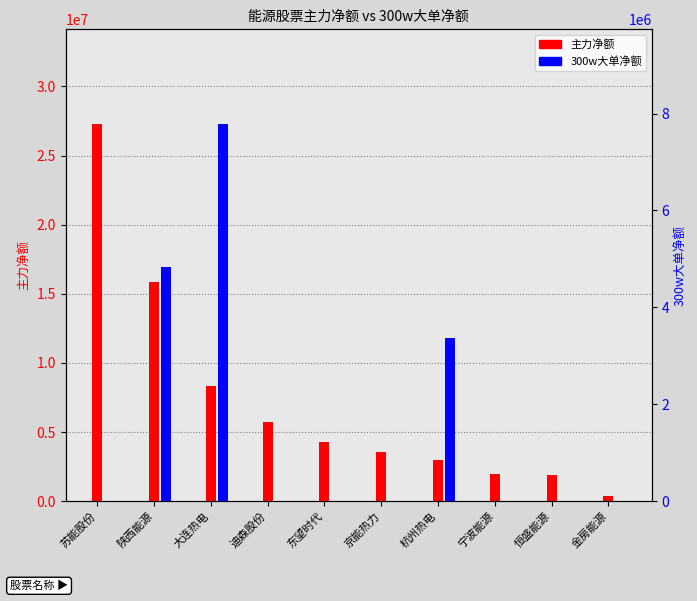

What is the label of the 6th bar from the right?

东望时代